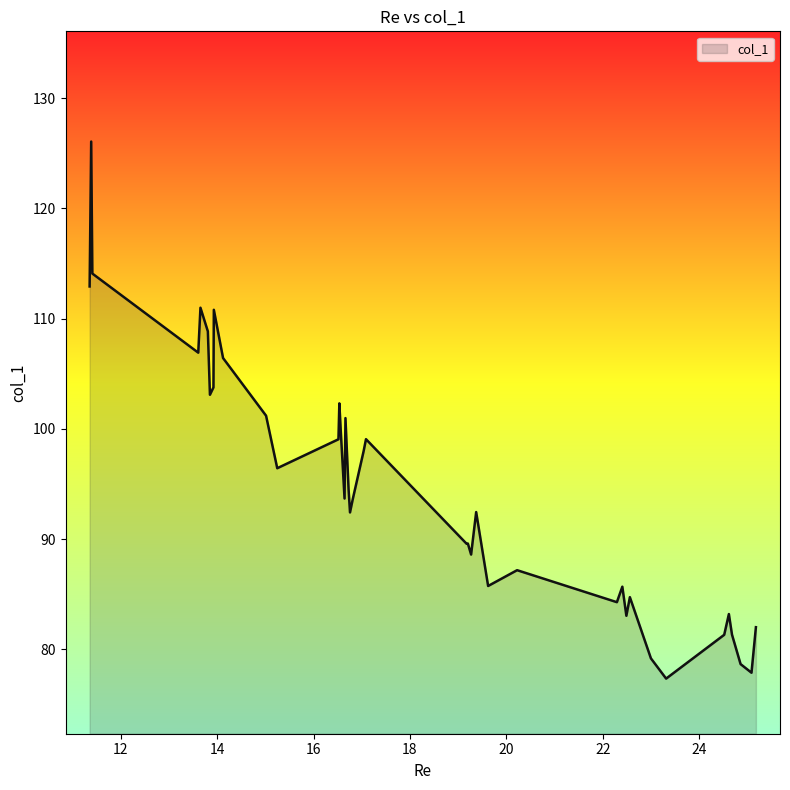

What is the greatest value displayed?

126.1